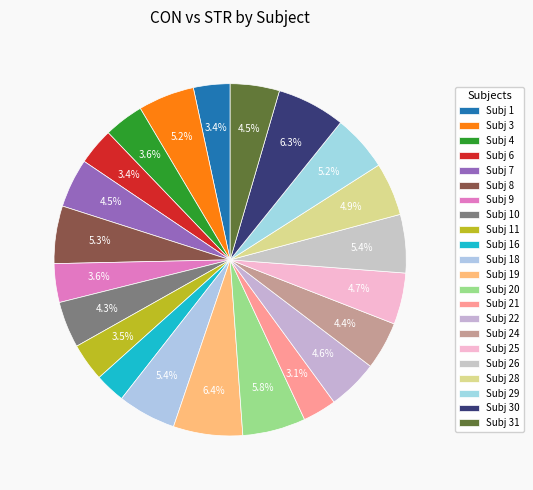

How many slices are in this pie chart?

22